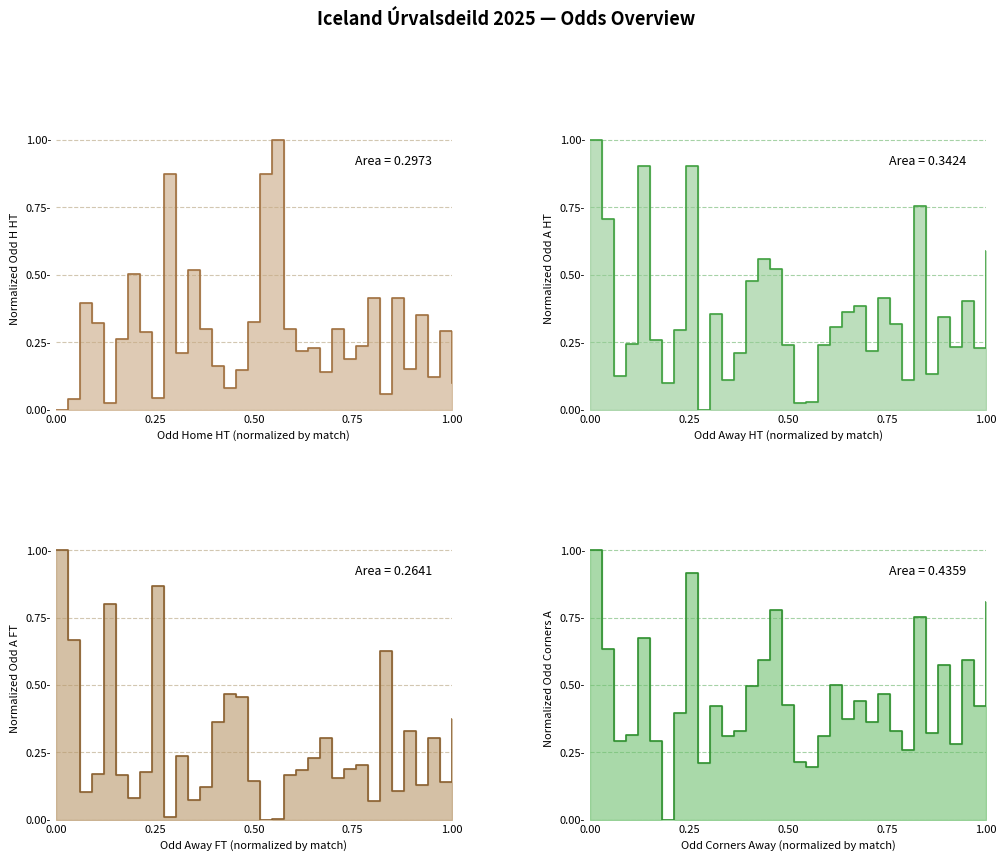

Where do Odd_A_FT and Odd_H_HT first cross each other?

2 and 3